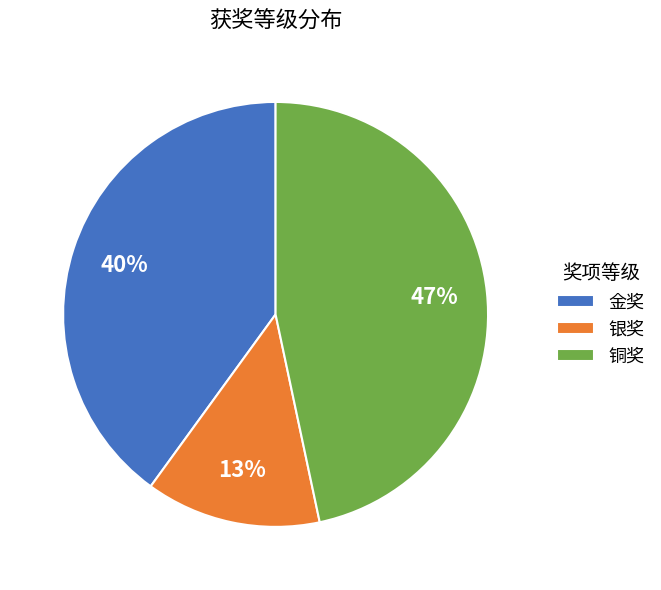

Rank the categories by value from lowest to highest.

银奖, 金奖, 铜奖